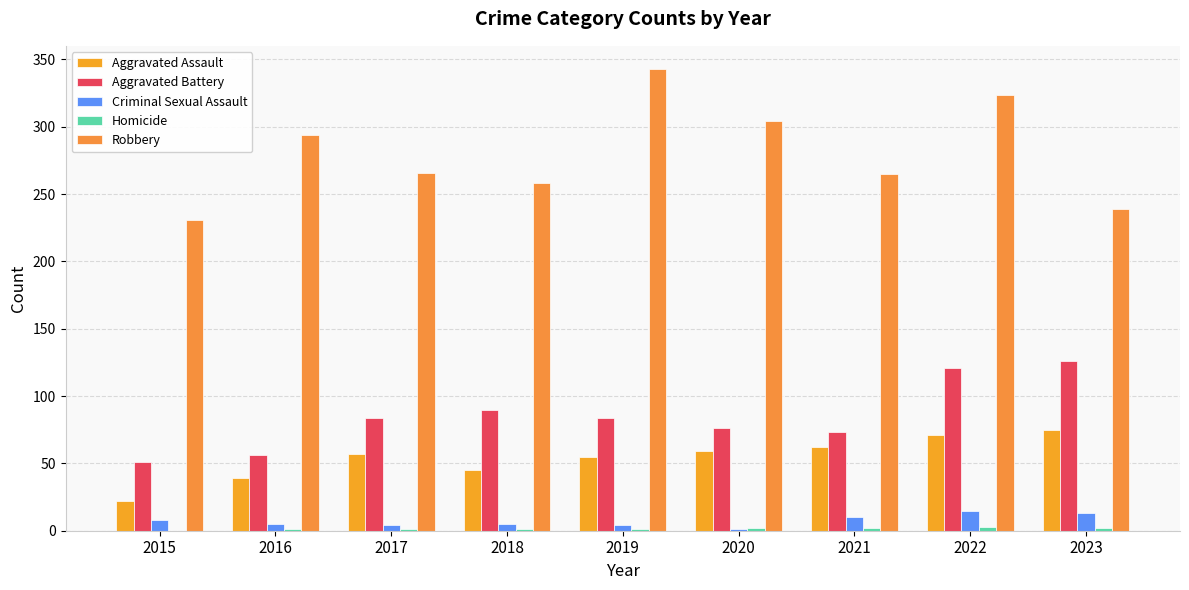

Count the number of categories in the chart.

9